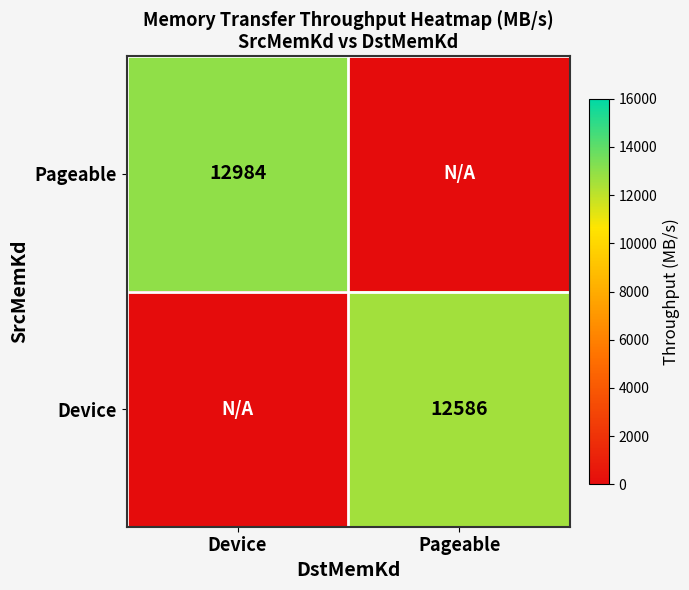

The value of Device at Pageable is 12586. True or false?

True